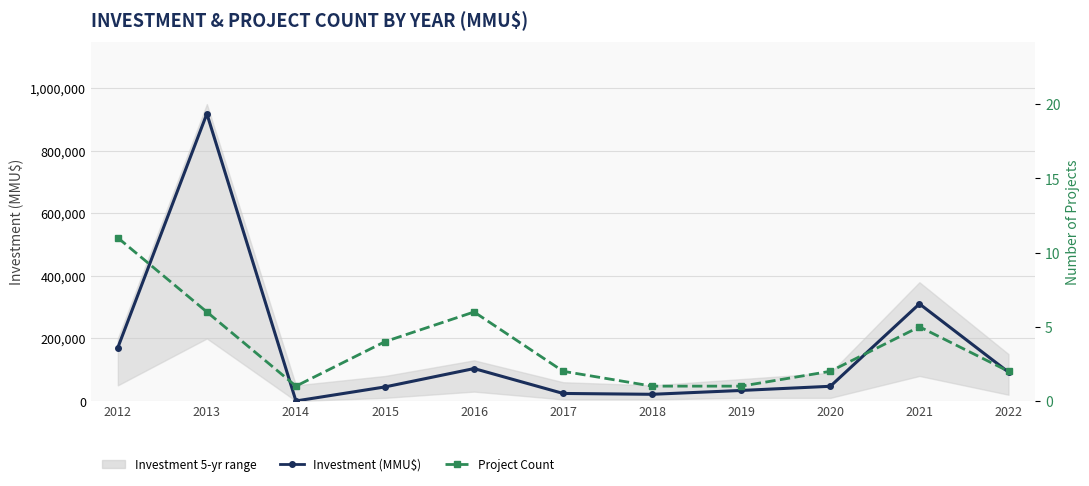

In Investment (MMU$), how many points are higher than both neighbors (excluding endpoints)?

3